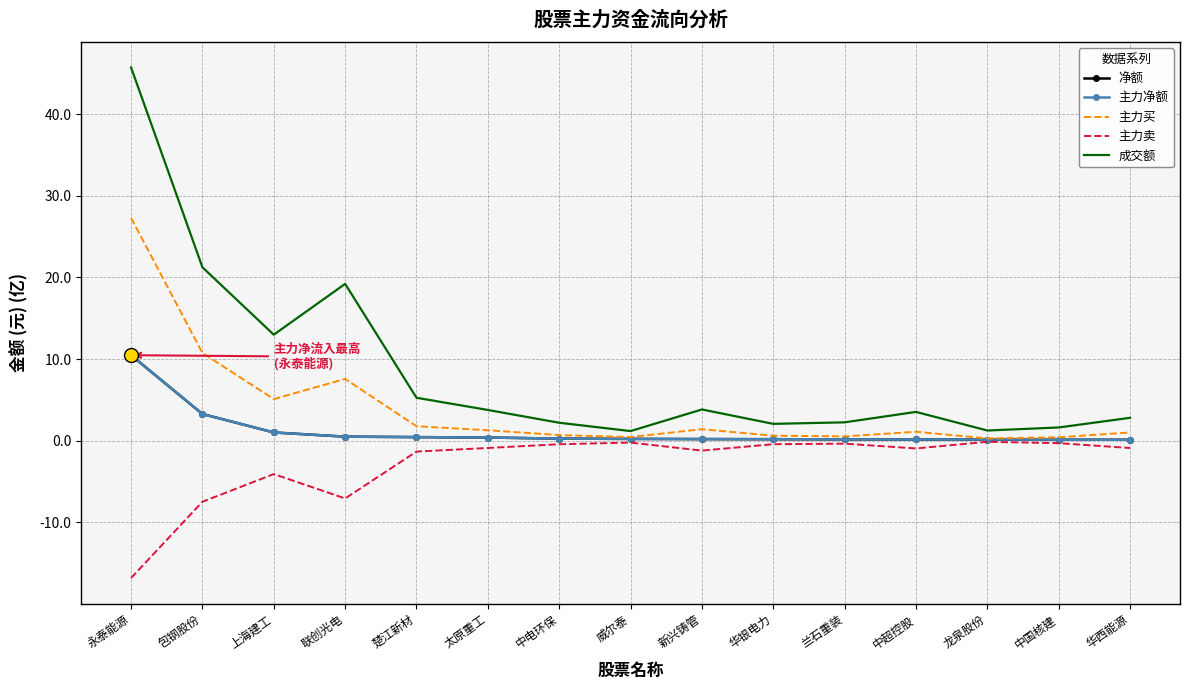

Rank the series at 龙泉股份 from highest to lowest value.

成交额, 主力买, 净额, 主力净额, 主力卖